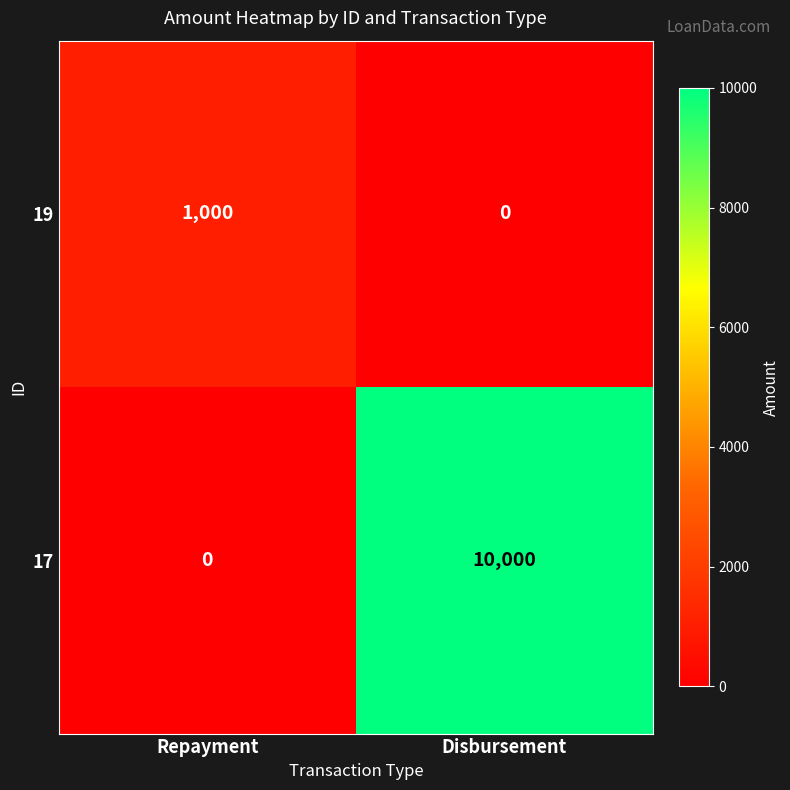

Which series has the largest total across all categories?

17